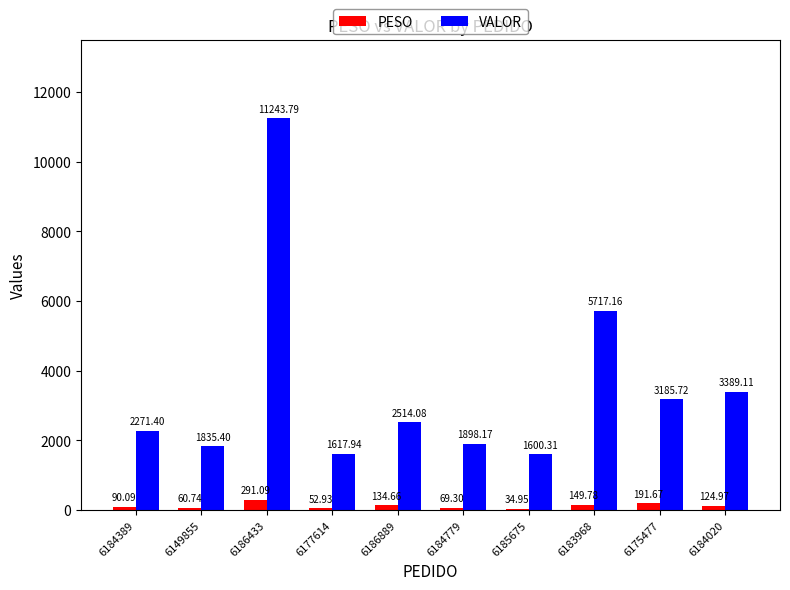

What is the maximum value for PESO?

291.1